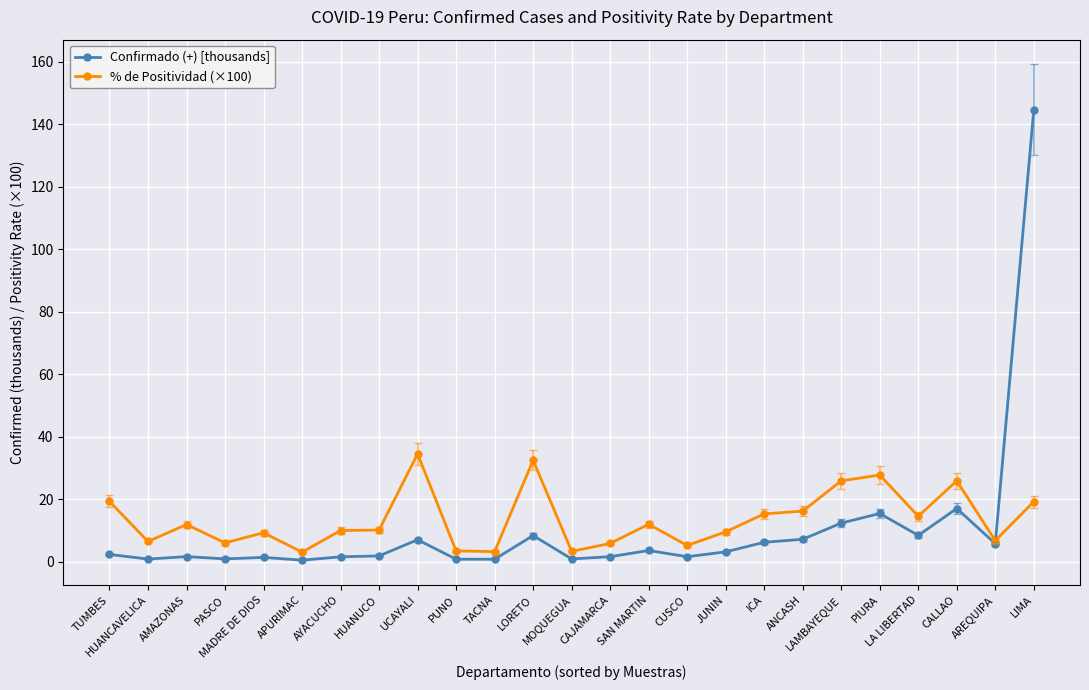

Read the Confirmado (+) [thousands] value at CAJAMARCA.

1.6